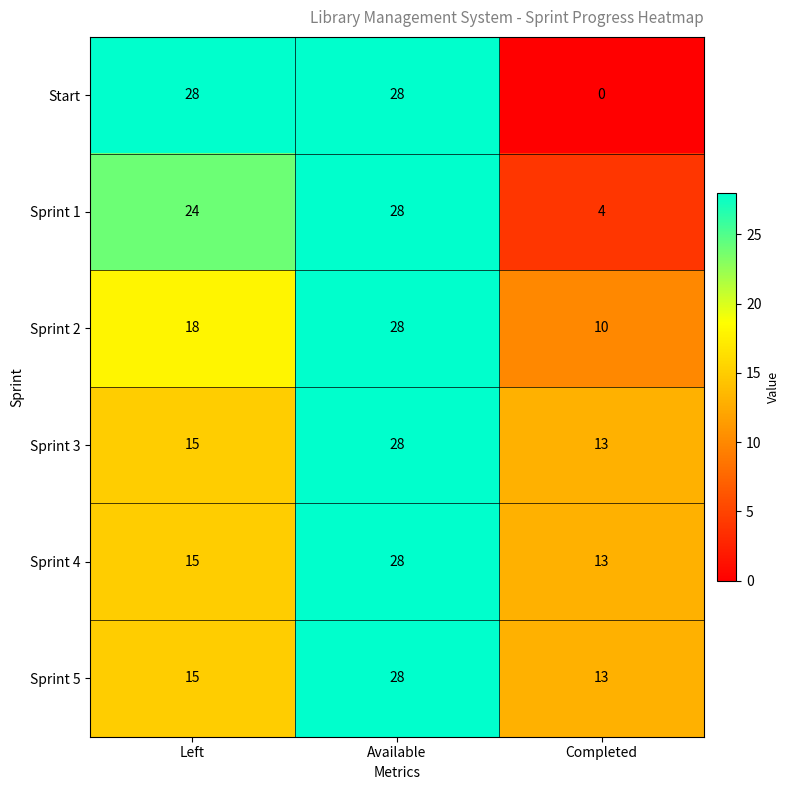

What is the difference between the Sprint 4 values at Available and Left?

13